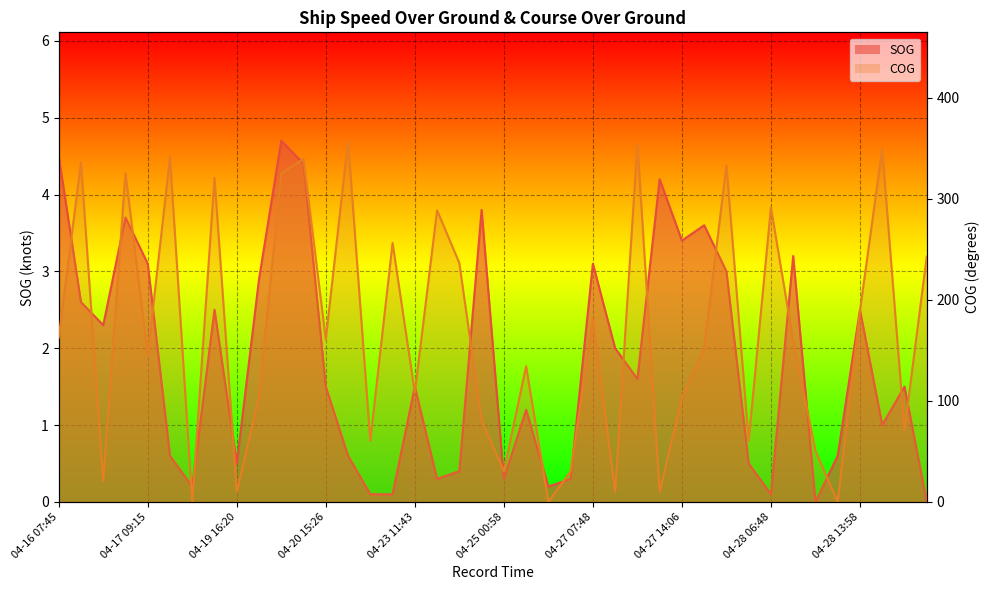

At which label does SOG first exceed 1?

04-16 07:45